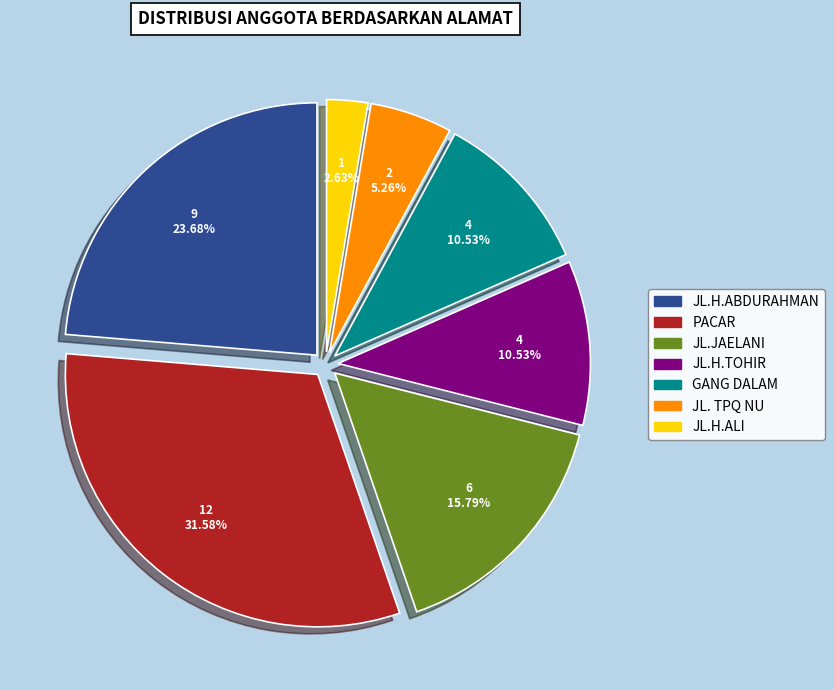

To the nearest percent, what portion does JL.H.TOHIR represent?

11%